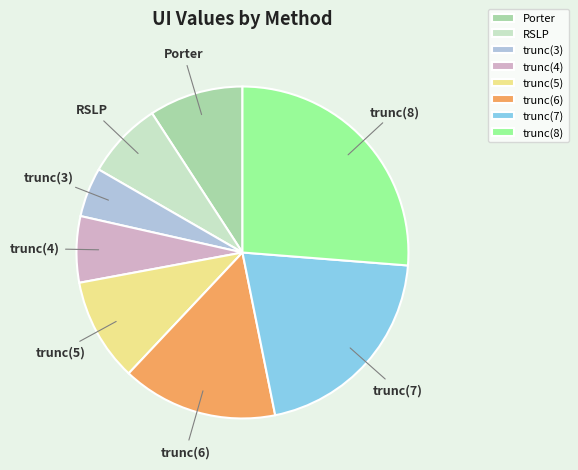

True or false: trunc(7) accounts for 21% of the total.

True